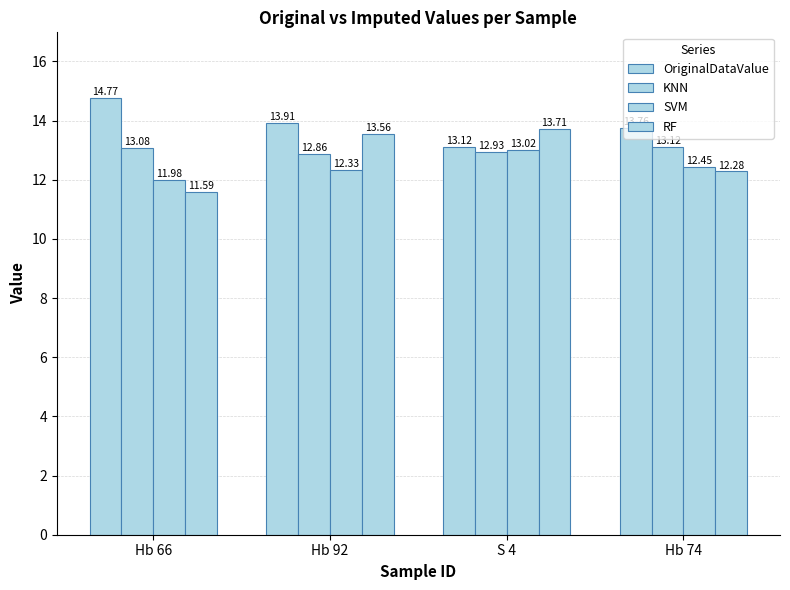

How many groups of bars are there?

4